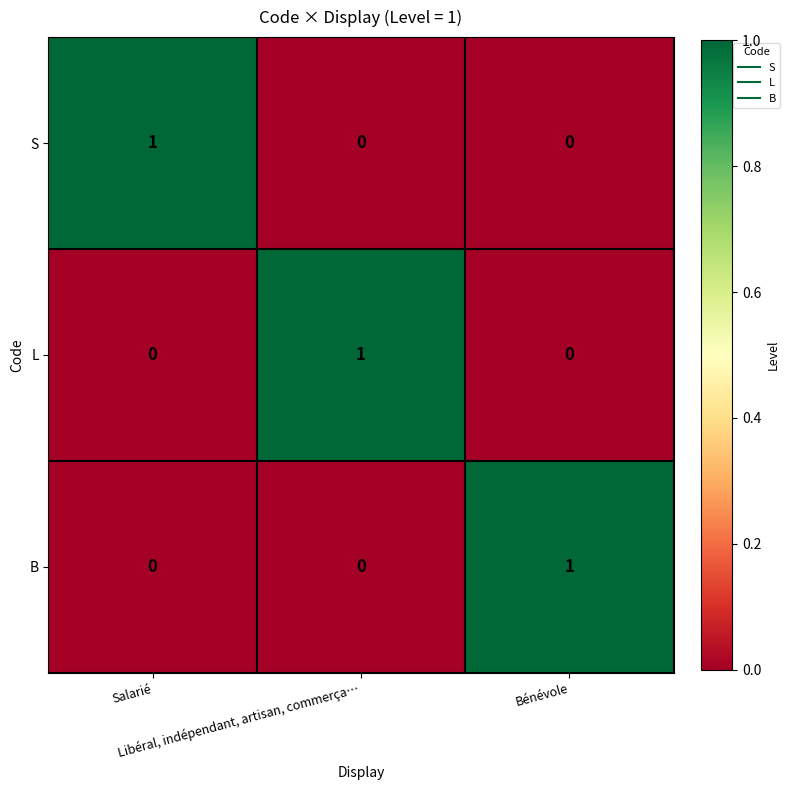

At how many categories does at least one series exceed 0?

3